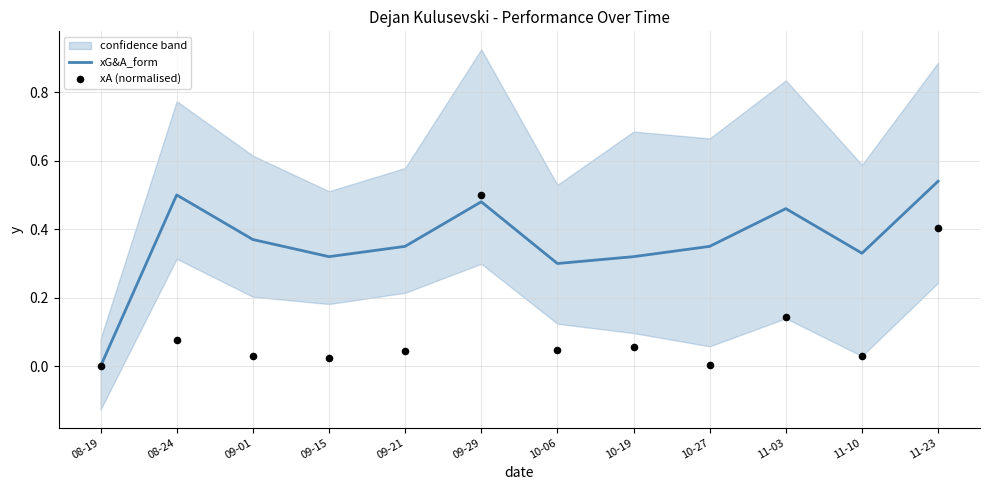

Which series contains the highest Y value?

xG&A_form